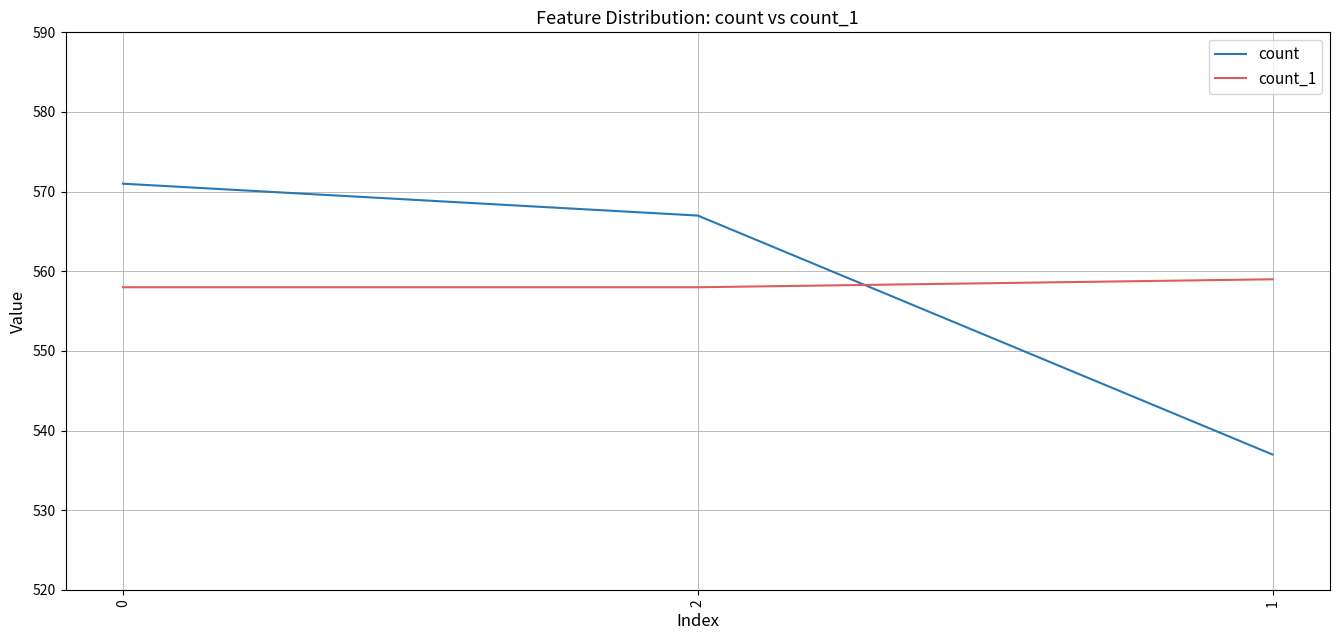

What is the difference between the count values at 2 and 0?

4